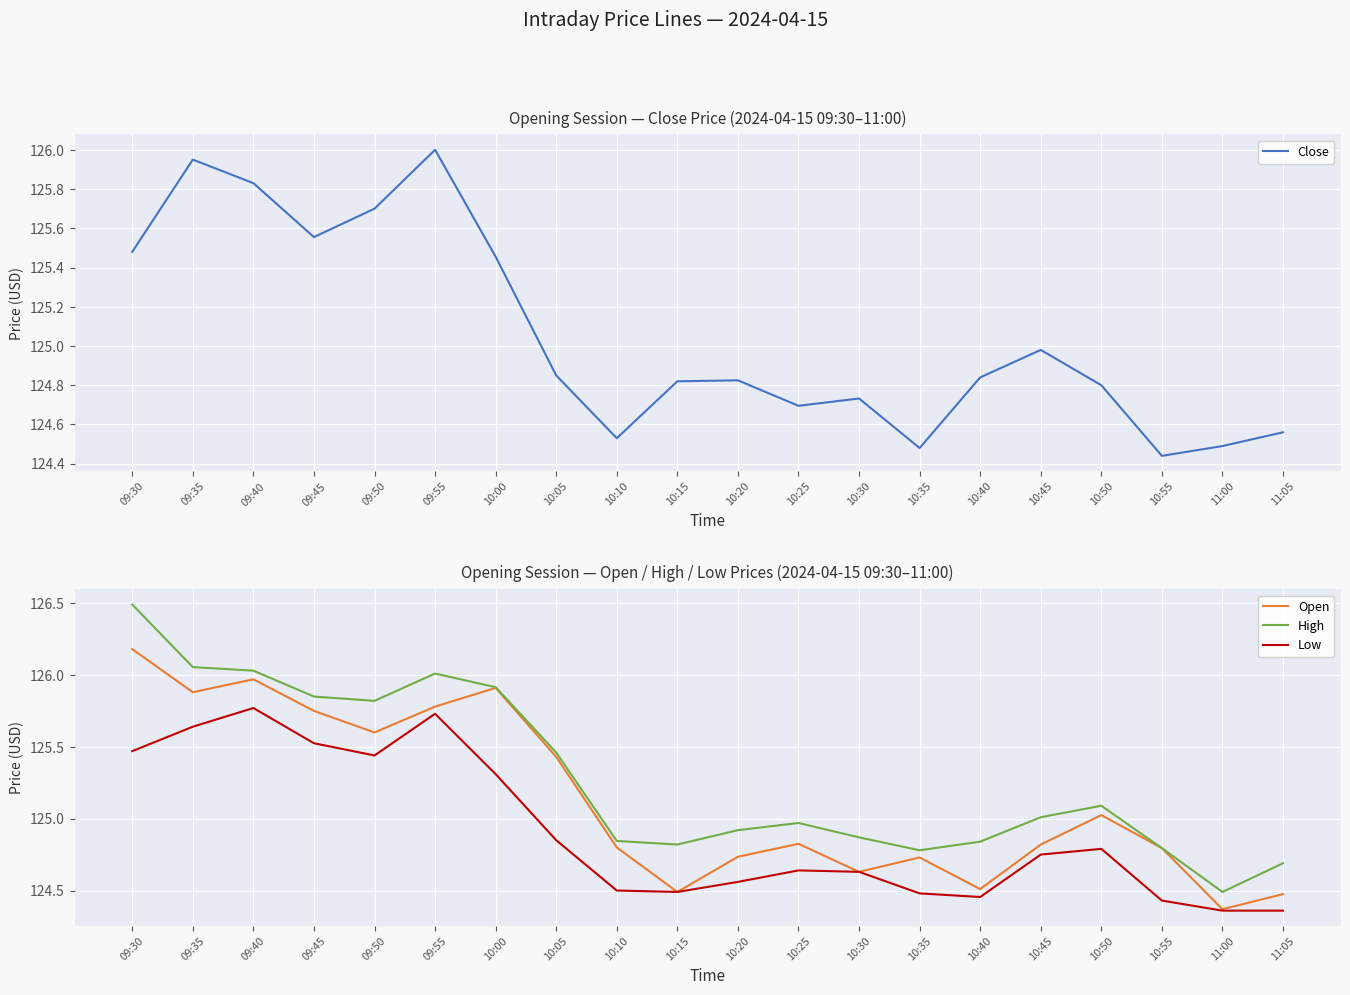

Reading right to left, list all the values displayed in this chart.

Close: 124.6	124.5	124.4	124.8	125.0	124.8	124.5	124.7	124.7	124.8	124.8	124.5	124.8	125.5	126.0	125.7	125.6	125.8	125.9	125.5
Open: 124.5	124.4	124.8	125.0	124.8	124.5	124.7	124.6	124.8	124.7	124.5	124.8	125.4	125.9	125.8	125.6	125.8	126.0	125.9	126.2
High: 124.7	124.5	124.8	125.1	125.0	124.8	124.8	124.9	125.0	124.9	124.8	124.8	125.5	125.9	126.0	125.8	125.8	126.0	126.1	126.5
Low: 124.4	124.4	124.4	124.8	124.8	124.5	124.5	124.6	124.6	124.6	124.5	124.5	124.8	125.3	125.7	125.4	125.5	125.8	125.6	125.5